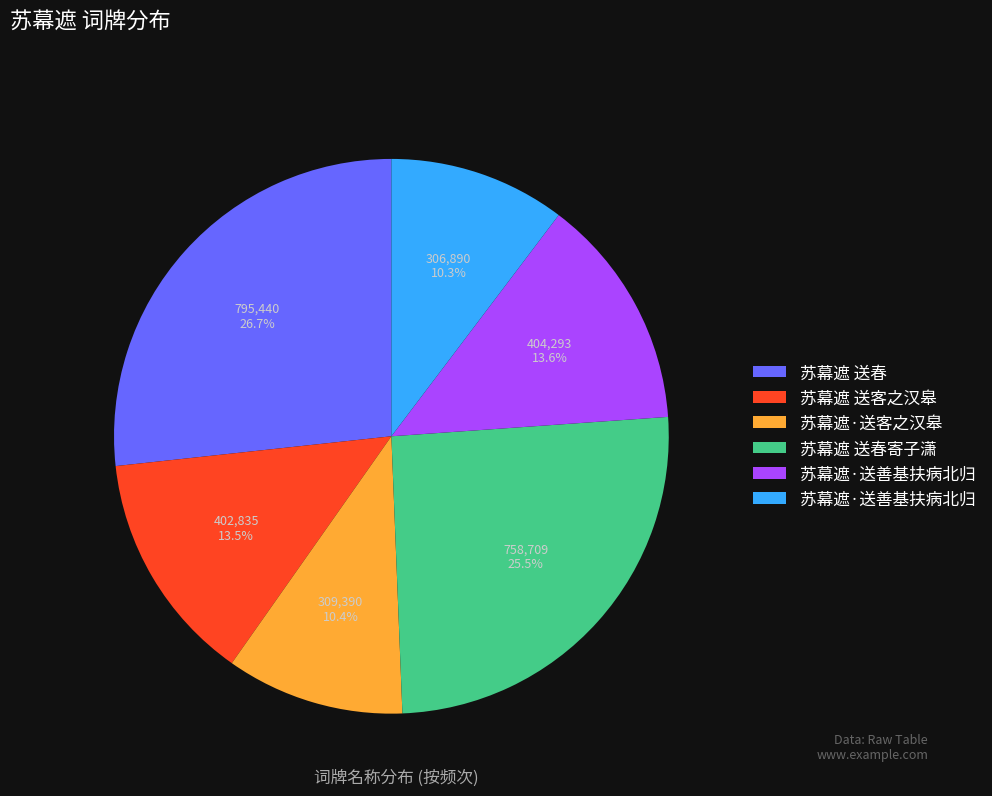

Does any single category account for the majority?

No